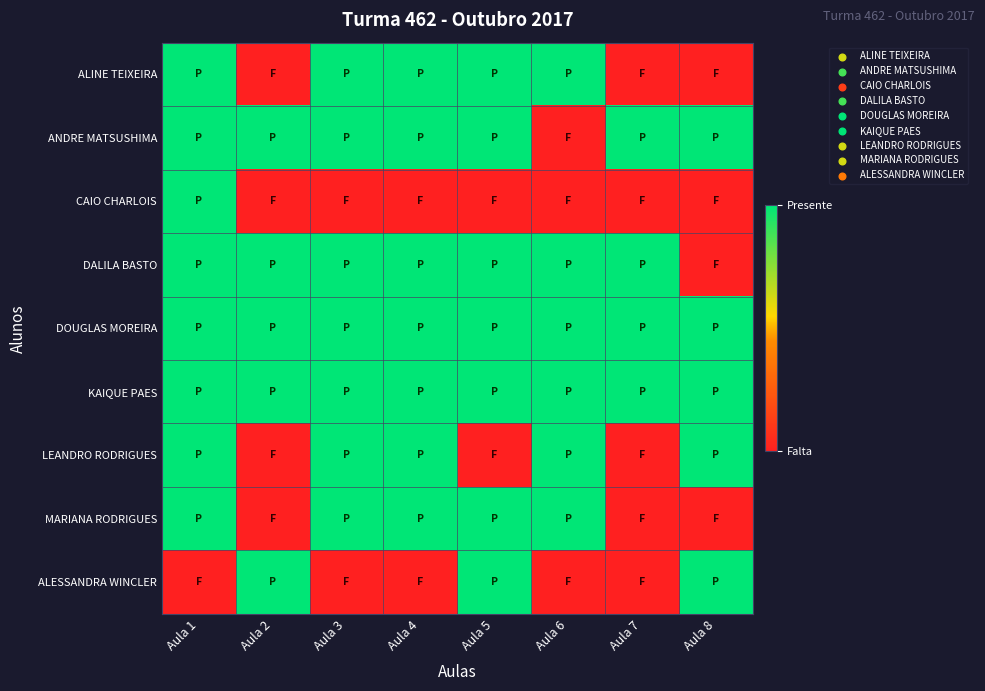

At how many categories does at least one series exceed 0?

8